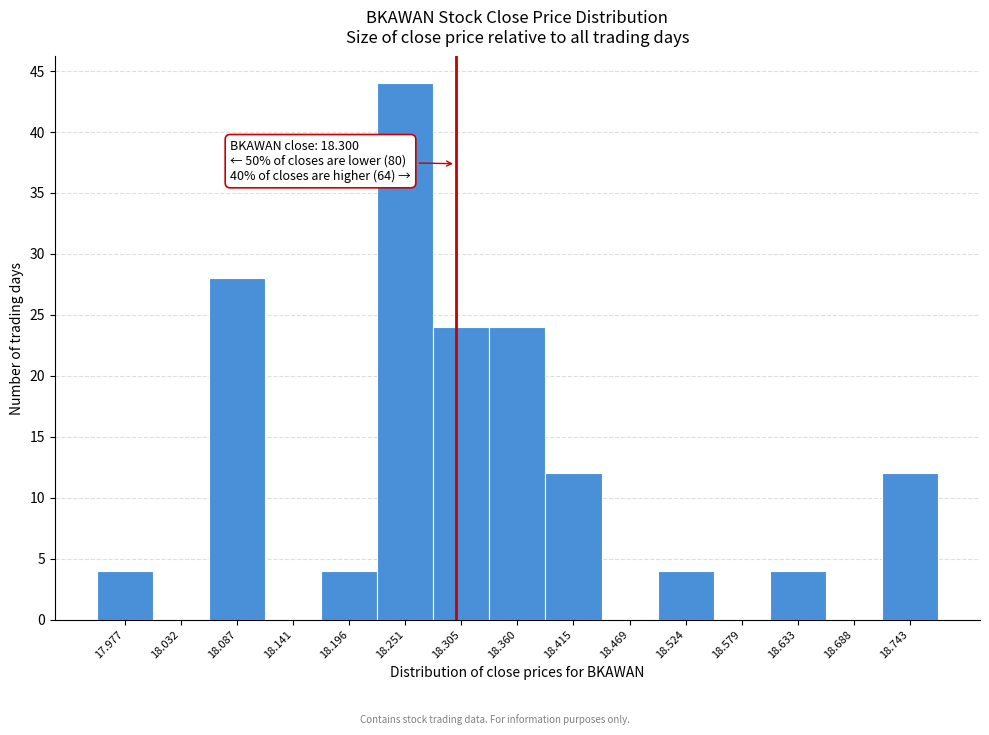

Which range on the x-axis has the tallest bar?

18.22 to 18.28